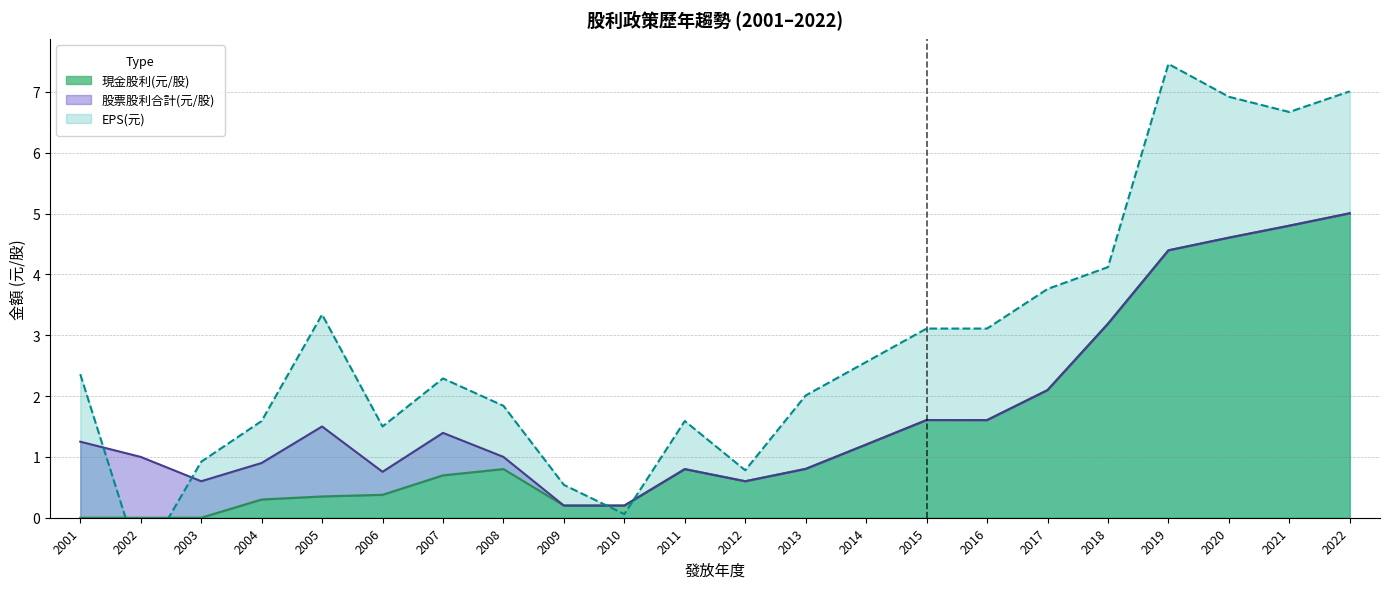

True or false: 現金股利(元/股) has more than 0 points higher than both neighbors.

True